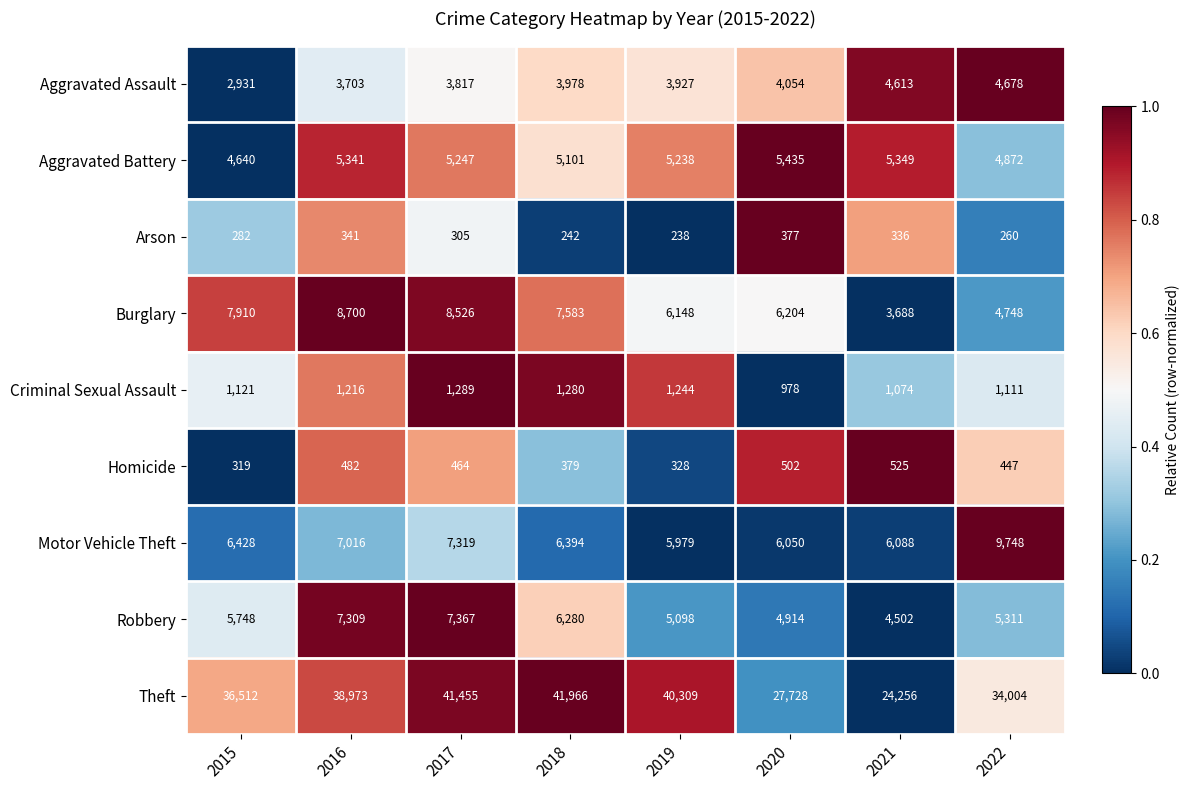

Is it true that Theft equals 38973 at 2016?

True